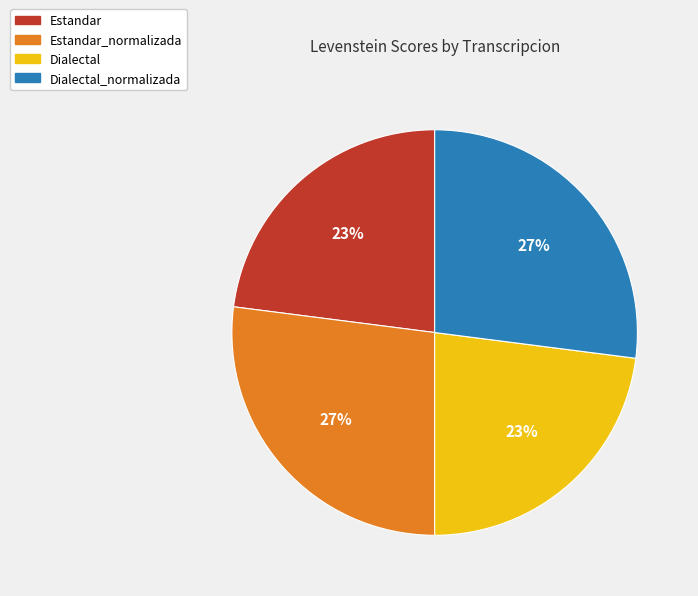

Is Estandar_normalizada the majority of the pie?

No